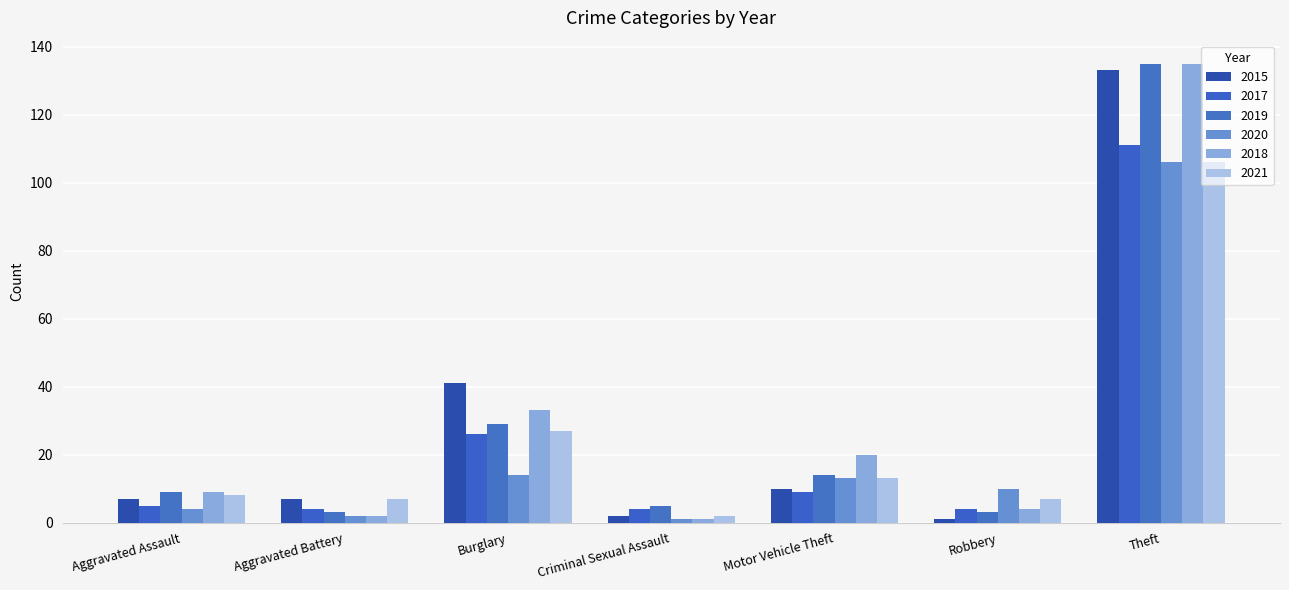

Reading right to left, transcribe all the data shown in this chart.

2015: Theft=133	Robbery=1	Motor Vehicle Theft=10	Criminal Sexual Assault=2	Burglary=41	Aggravated Battery=7	Aggravated Assault=7
2017: Theft=111	Robbery=4	Motor Vehicle Theft=9	Criminal Sexual Assault=4	Burglary=26	Aggravated Battery=4	Aggravated Assault=5
2019: Theft=135	Robbery=3	Motor Vehicle Theft=14	Criminal Sexual Assault=5	Burglary=29	Aggravated Battery=3	Aggravated Assault=9
2020: Theft=106	Robbery=10	Motor Vehicle Theft=13	Criminal Sexual Assault=1	Burglary=14	Aggravated Battery=2	Aggravated Assault=4
2018: Theft=135	Robbery=4	Motor Vehicle Theft=20	Criminal Sexual Assault=1	Burglary=33	Aggravated Battery=2	Aggravated Assault=9
2021: Theft=106	Robbery=7	Motor Vehicle Theft=13	Criminal Sexual Assault=2	Burglary=27	Aggravated Battery=7	Aggravated Assault=8